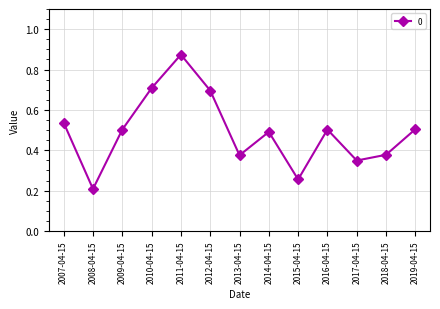

What is the sum of all values?

6.4